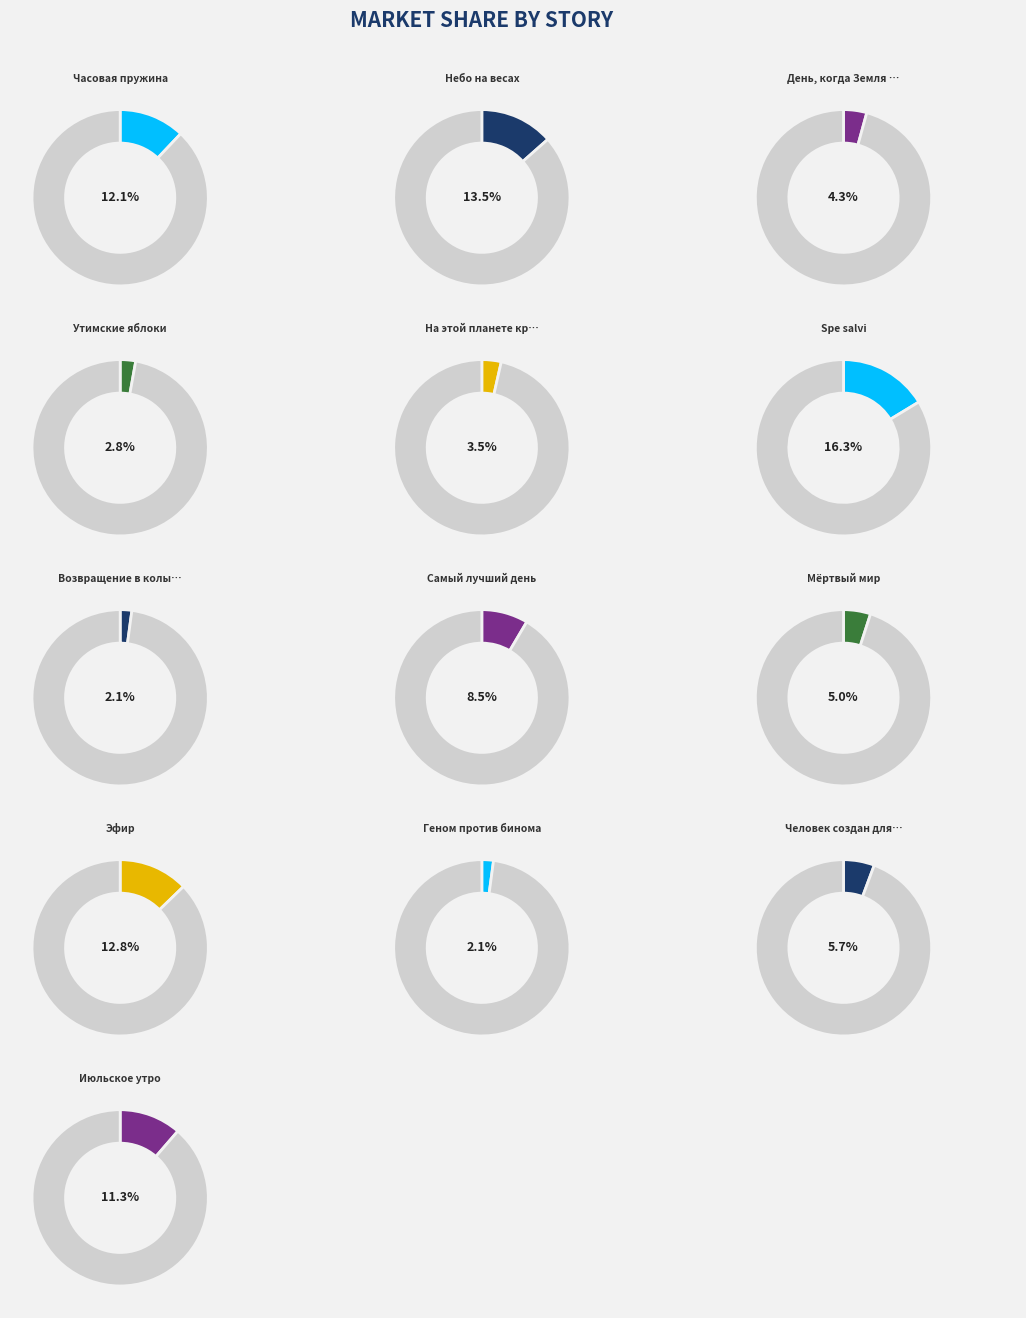

Does any single category account for the majority?

No